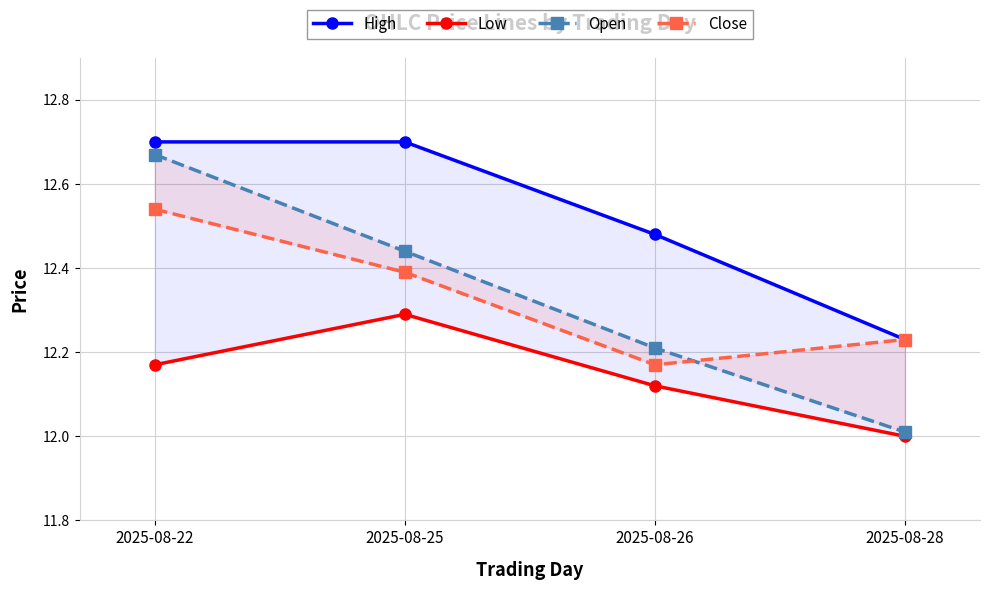

At how many categories does at least one series exceed 12?

4